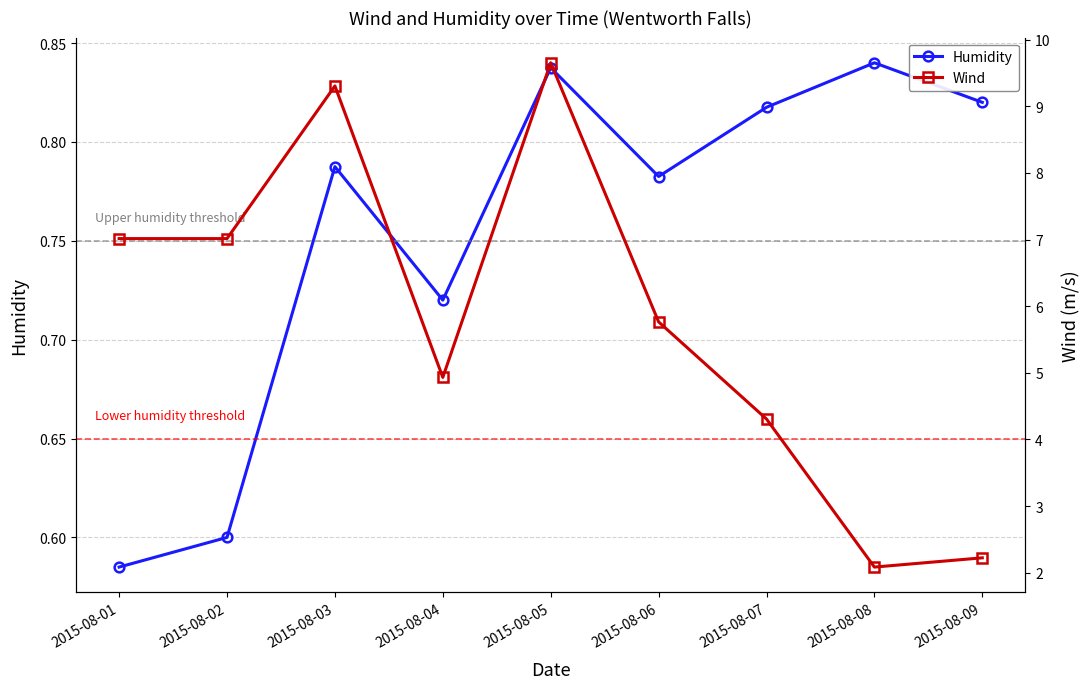

Does the chart have visible grid lines?

Yes